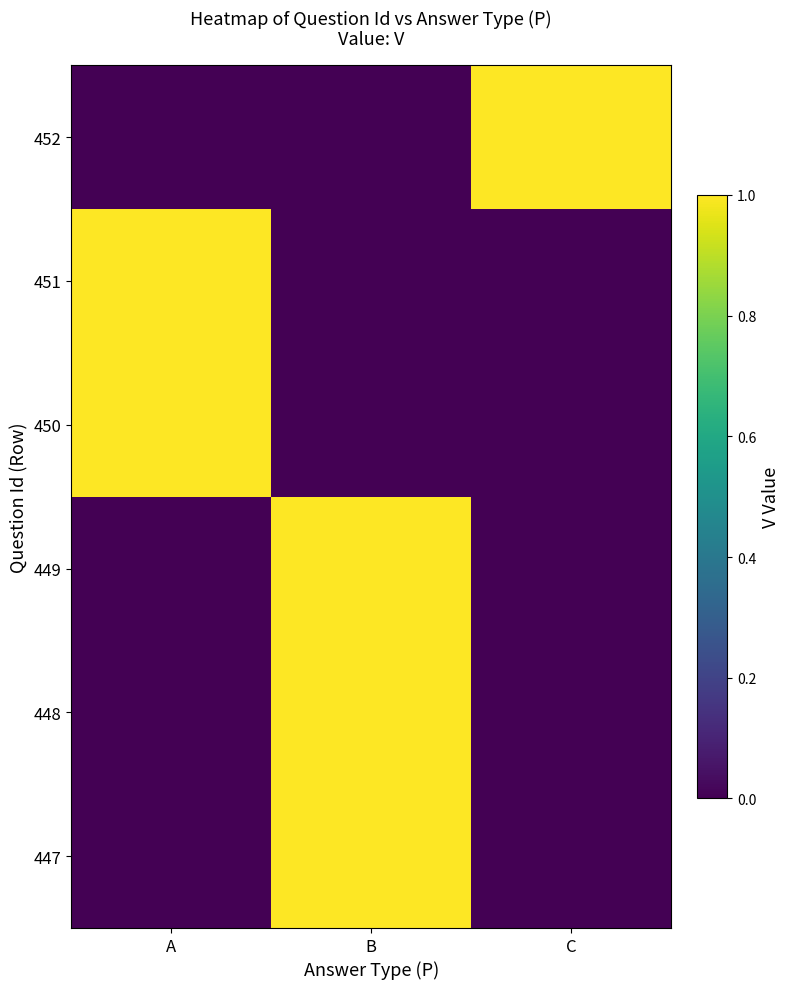

Reading left to right, what are all the values shown in this chart?

447: A=0	B=1	C=0
448: A=0	B=1	C=0
449: A=0	B=1	C=0
450: A=1	B=0	C=0
451: A=1	B=0	C=0
452: A=0	B=0	C=1